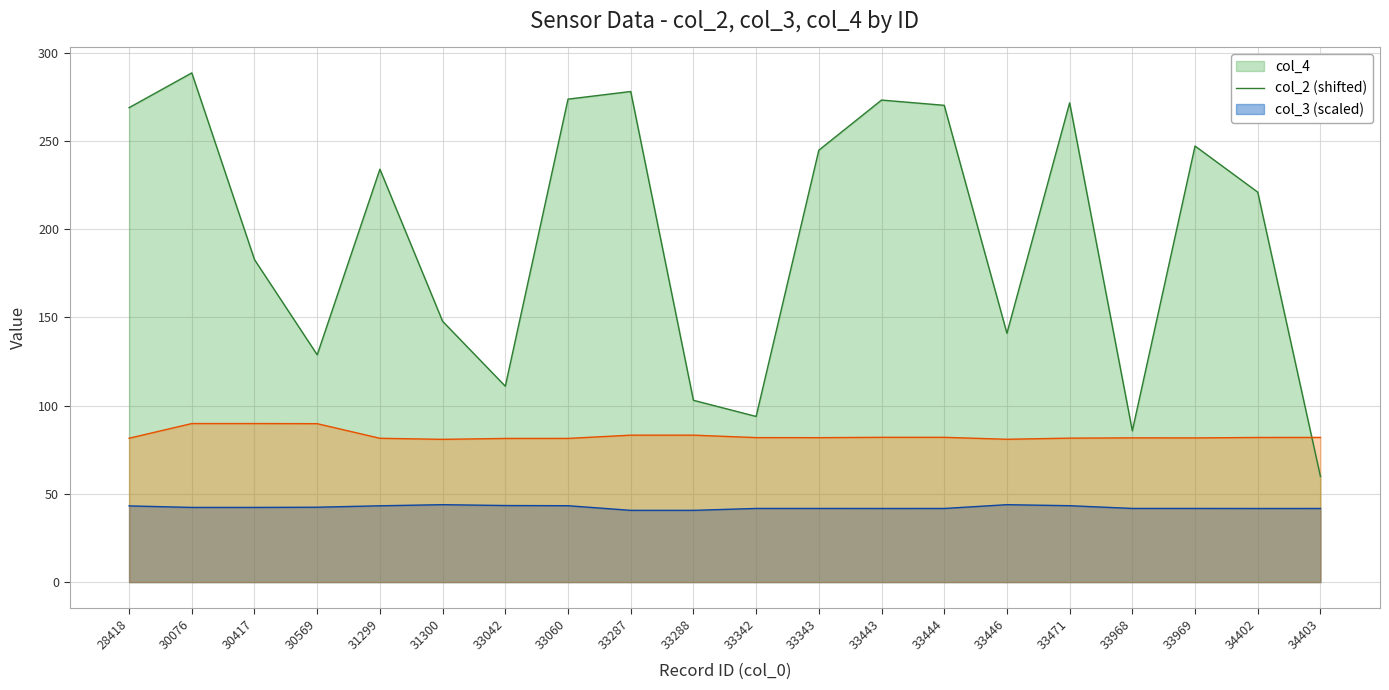

Reading left to right, what are all the values shown in this chart?

col_2: 43.2	42.3	42.3	42.4	43.2	43.9	43.4	43.3	40.6	40.6	41.7	41.7	41.7	41.7	43.9	43.3	41.7	41.7	41.7	41.7
col_3: 81.5	89.8	89.8	89.8	81.5	80.9	81.4	81.4	83.2	83.2	81.9	81.8	82.0	82.0	80.9	81.6	81.7	81.7	81.9	82.0
col_4: 268.8	288.5	182.7	128.8	234.0	147.8	111.0	273.7	278.0	103.0	93.9	244.7	273.1	270.2	141.0	271.6	85.7	247.1	221.0	59.9